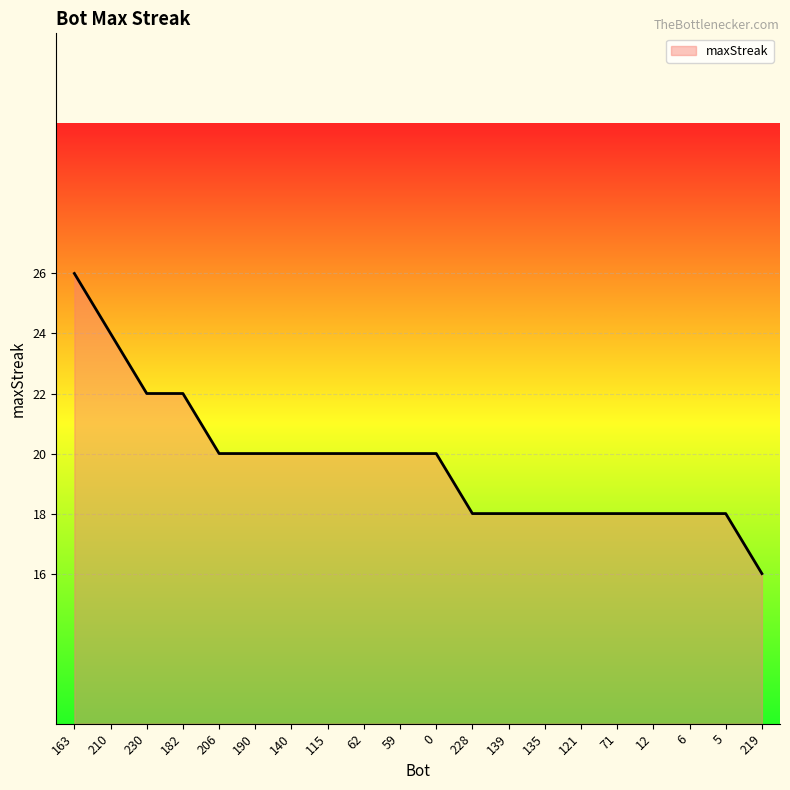

What position from the left is 59?

10